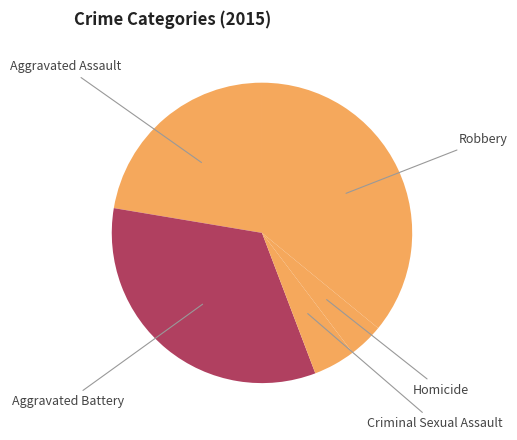

What is the ratio of the value at Aggravated Battery to the value at Robbery?

0.9